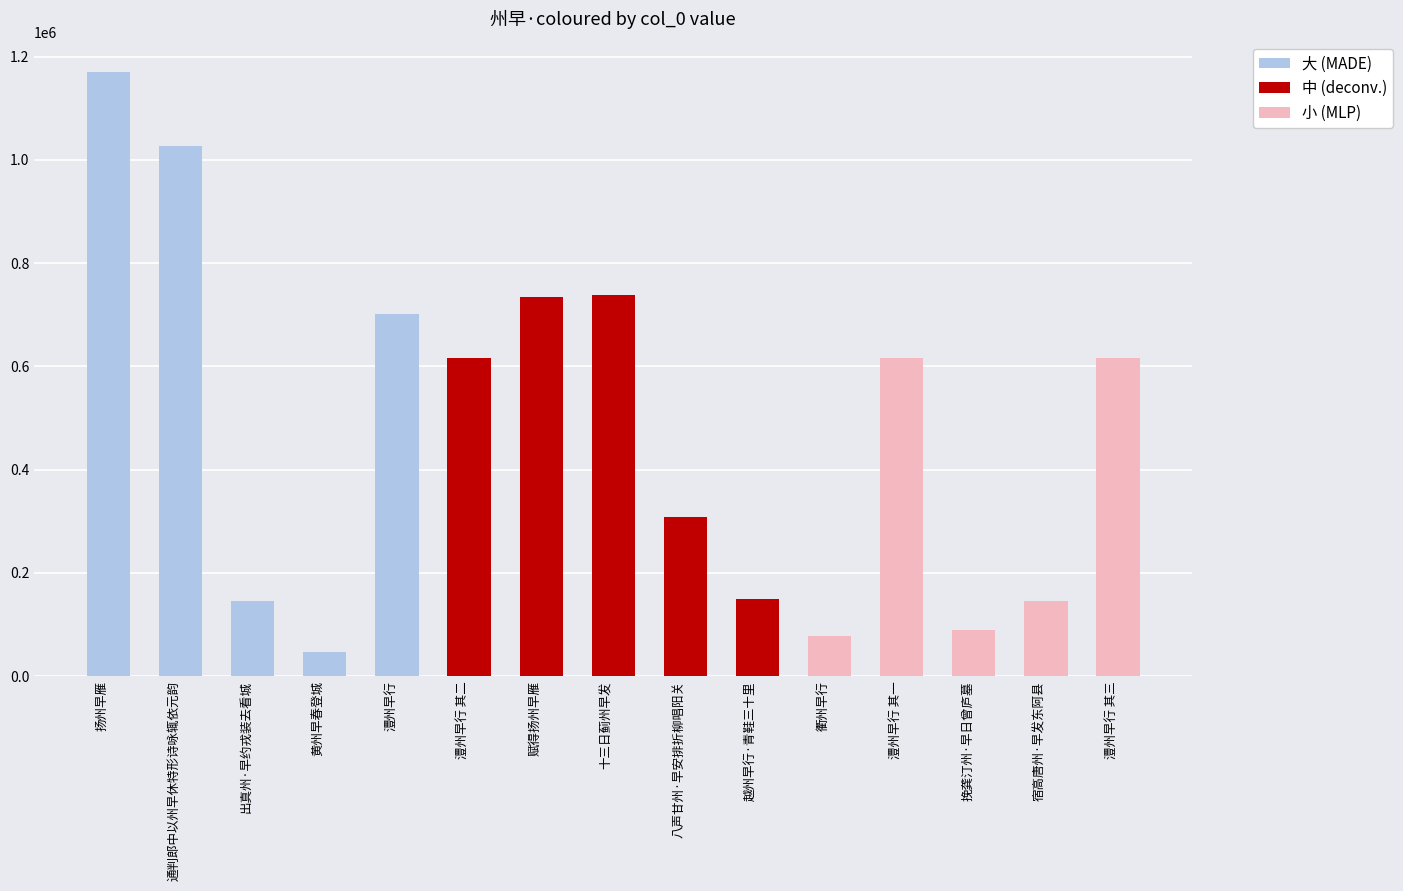

Which series has the largest range (max minus min)?

大 (MADE)